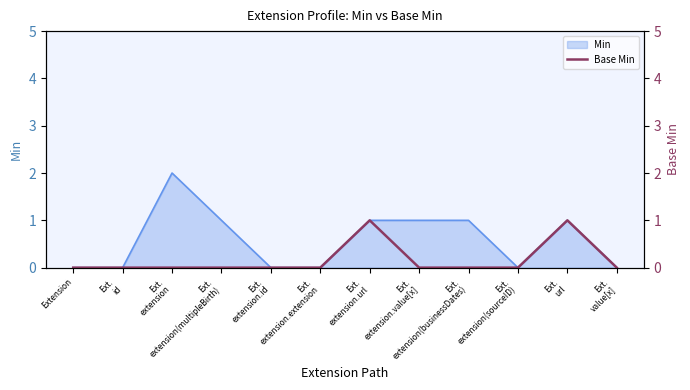

What is the label of the 2nd point from the right?

Ext.
url